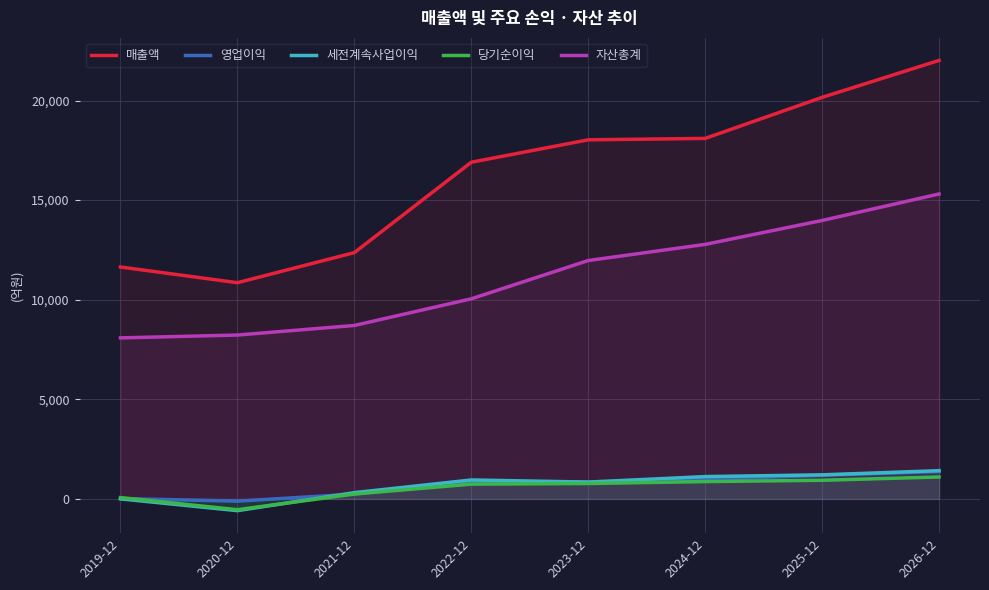

Which series has the largest range (max minus min)?

매출액